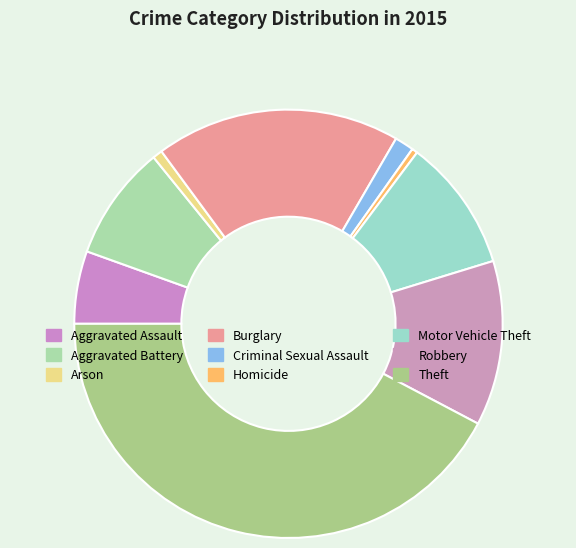

What is the ratio of the value at Motor Vehicle Theft to the value at Theft?

0.2